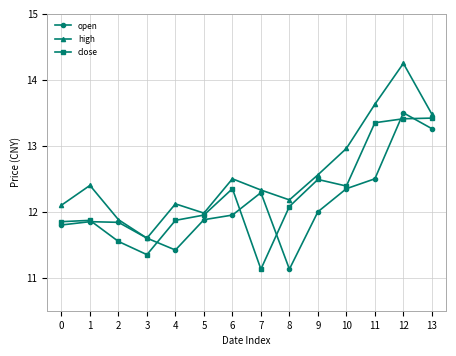

What is the approximate value of close at 9?

12.5